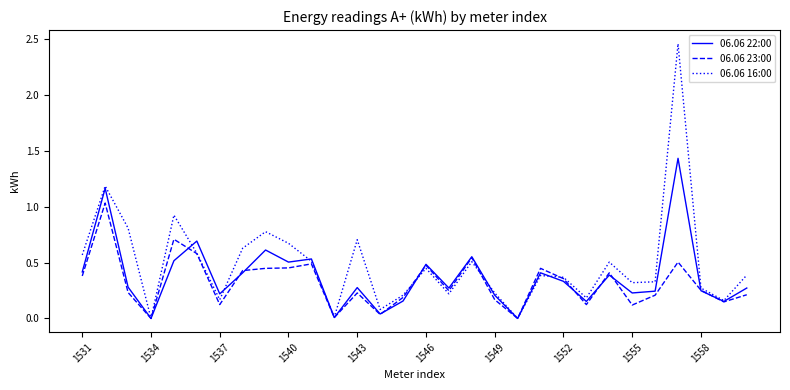

Which series has the largest total across all categories?

06.06 16:00